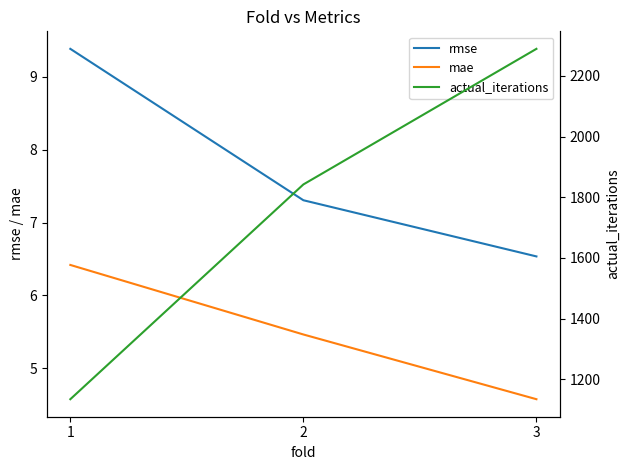

What is the value of the actual_iterations point at the 1st from the left?

1134.0